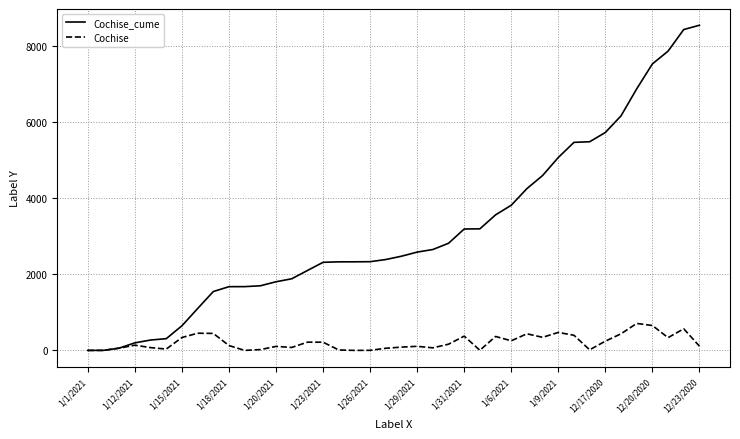

Rank the series by their average value, from highest to lowest.

Cochise_cume, Cochise